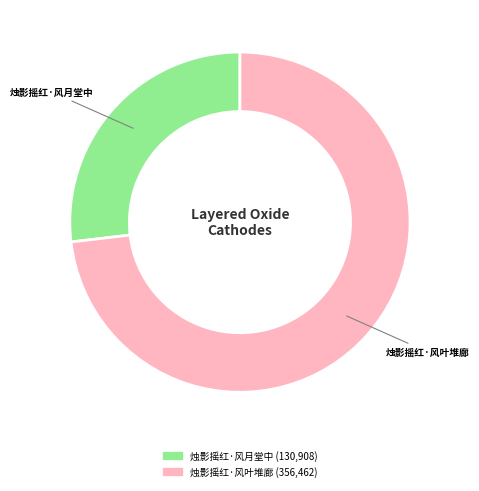

What is the largest slice in the pie chart?

烛影摇红·风叶堆廊